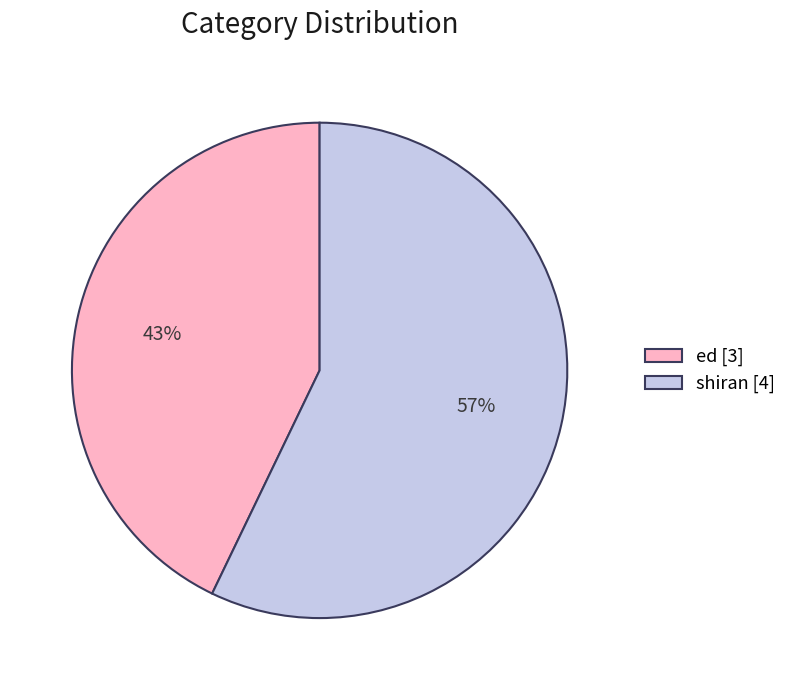

Which category has the biggest portion of the pie?

shiran